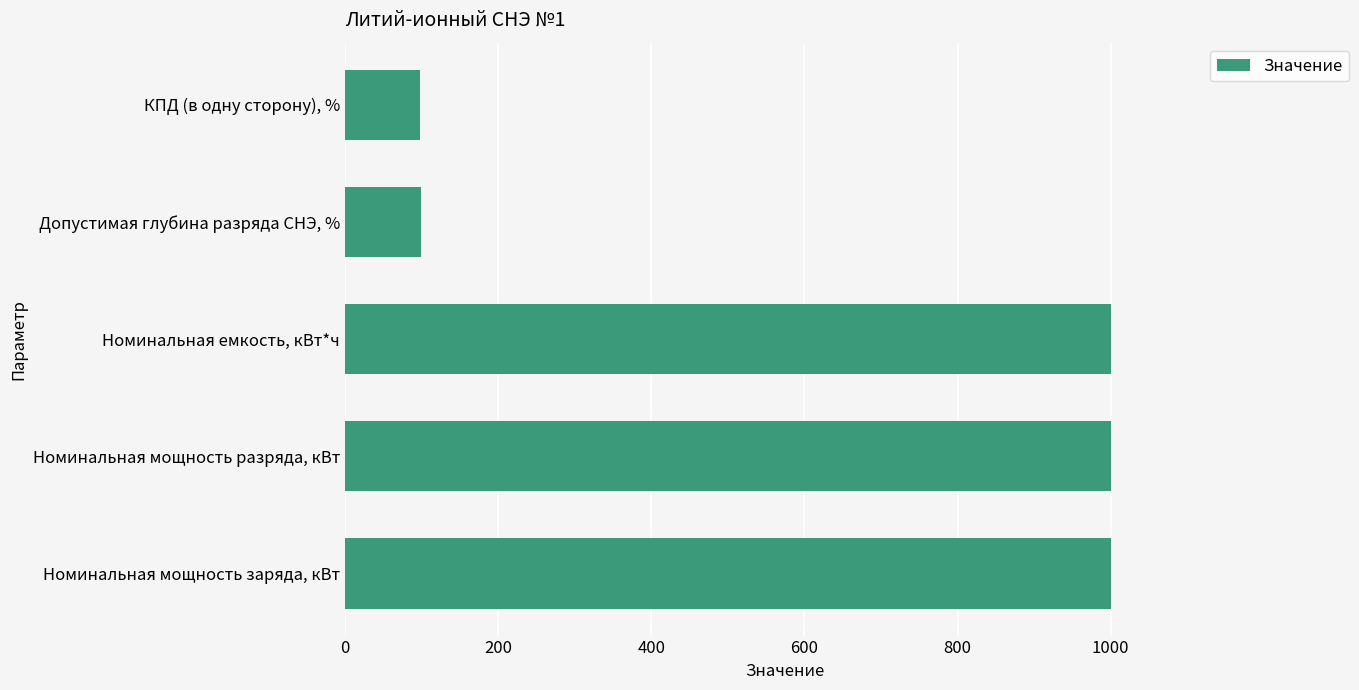

The value at Номинальная емкость, кВт*ч is 1000. True or false?

True